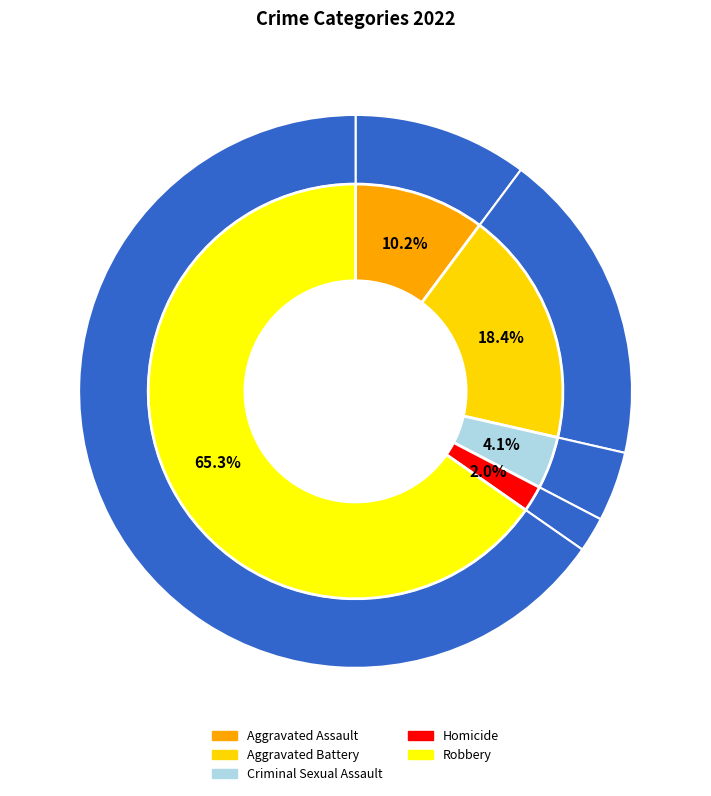

Approximately how many times larger is the value at Criminal Sexual Assault compared to Aggravated Battery?

0.2